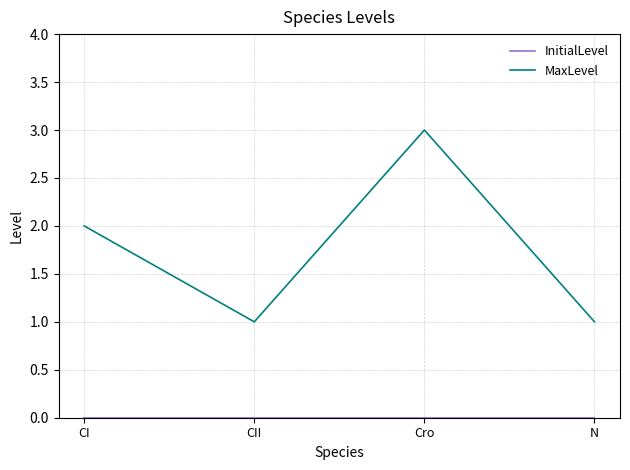

The value of MaxLevel at CI is 3. True or false?

False